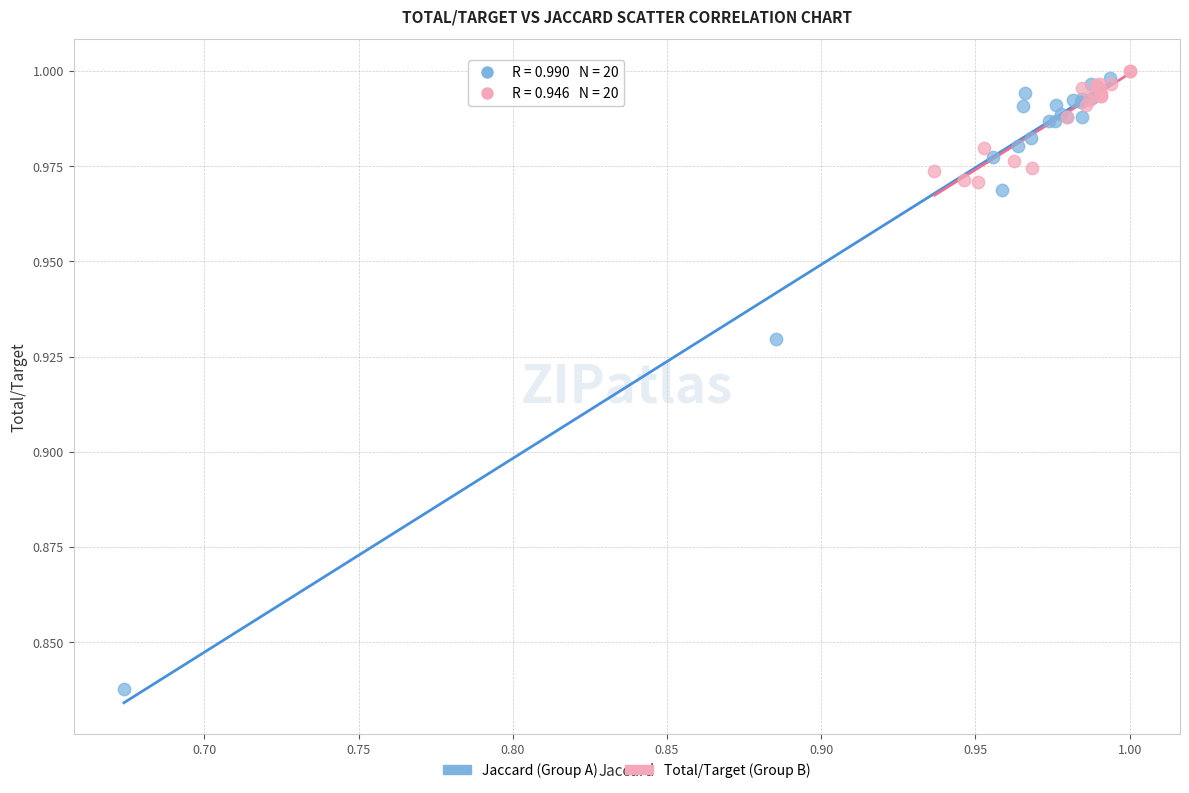

Which series reaches the minimum Y coordinate?

Jaccard (Group A)